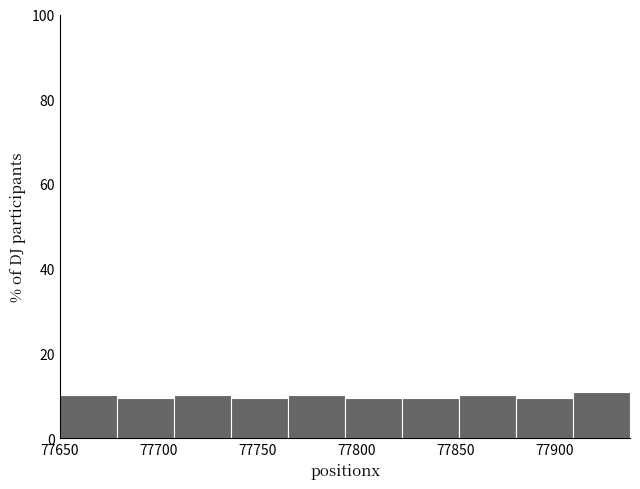

What is the height of the bar covering 77825 to 77850 on the x-axis? Neither the bar edges nor the heights are printed on the chart, so give them approximately, as read against the axes.

10